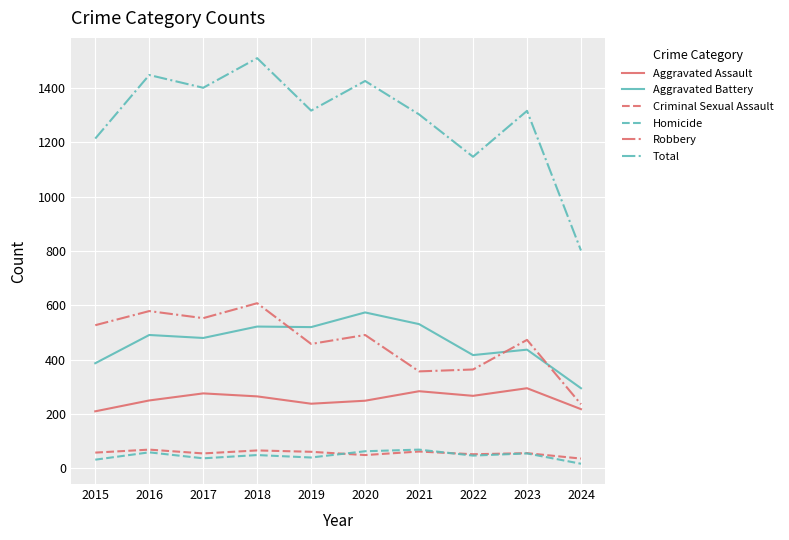

Which label corresponds to the largest value in the chart?

2018